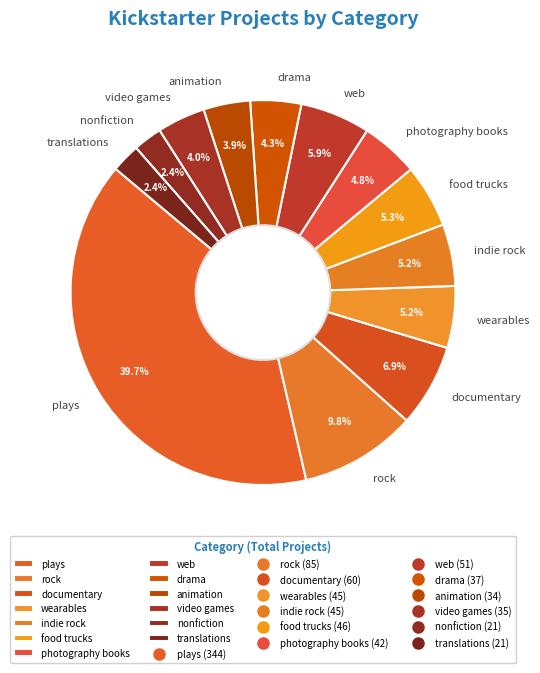

Which slice is the largest?

plays